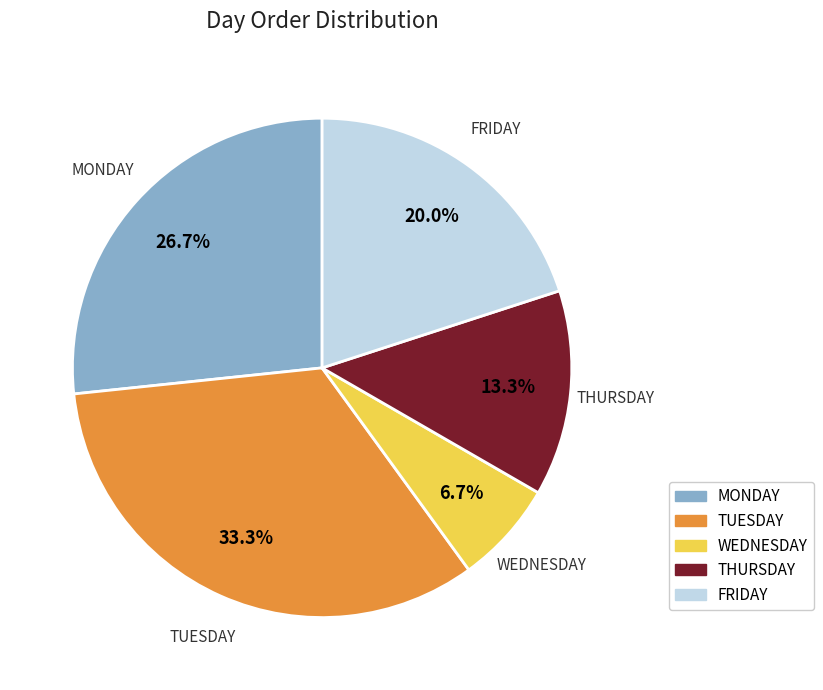

What is the ratio of the value at THURSDAY to the value at WEDNESDAY?

2.0